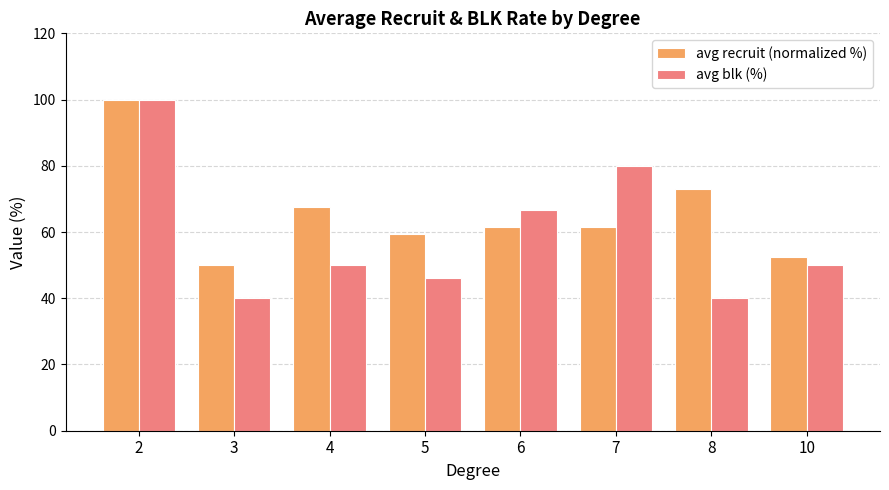

Where is avg blk (%) nearest to the value 70?

6